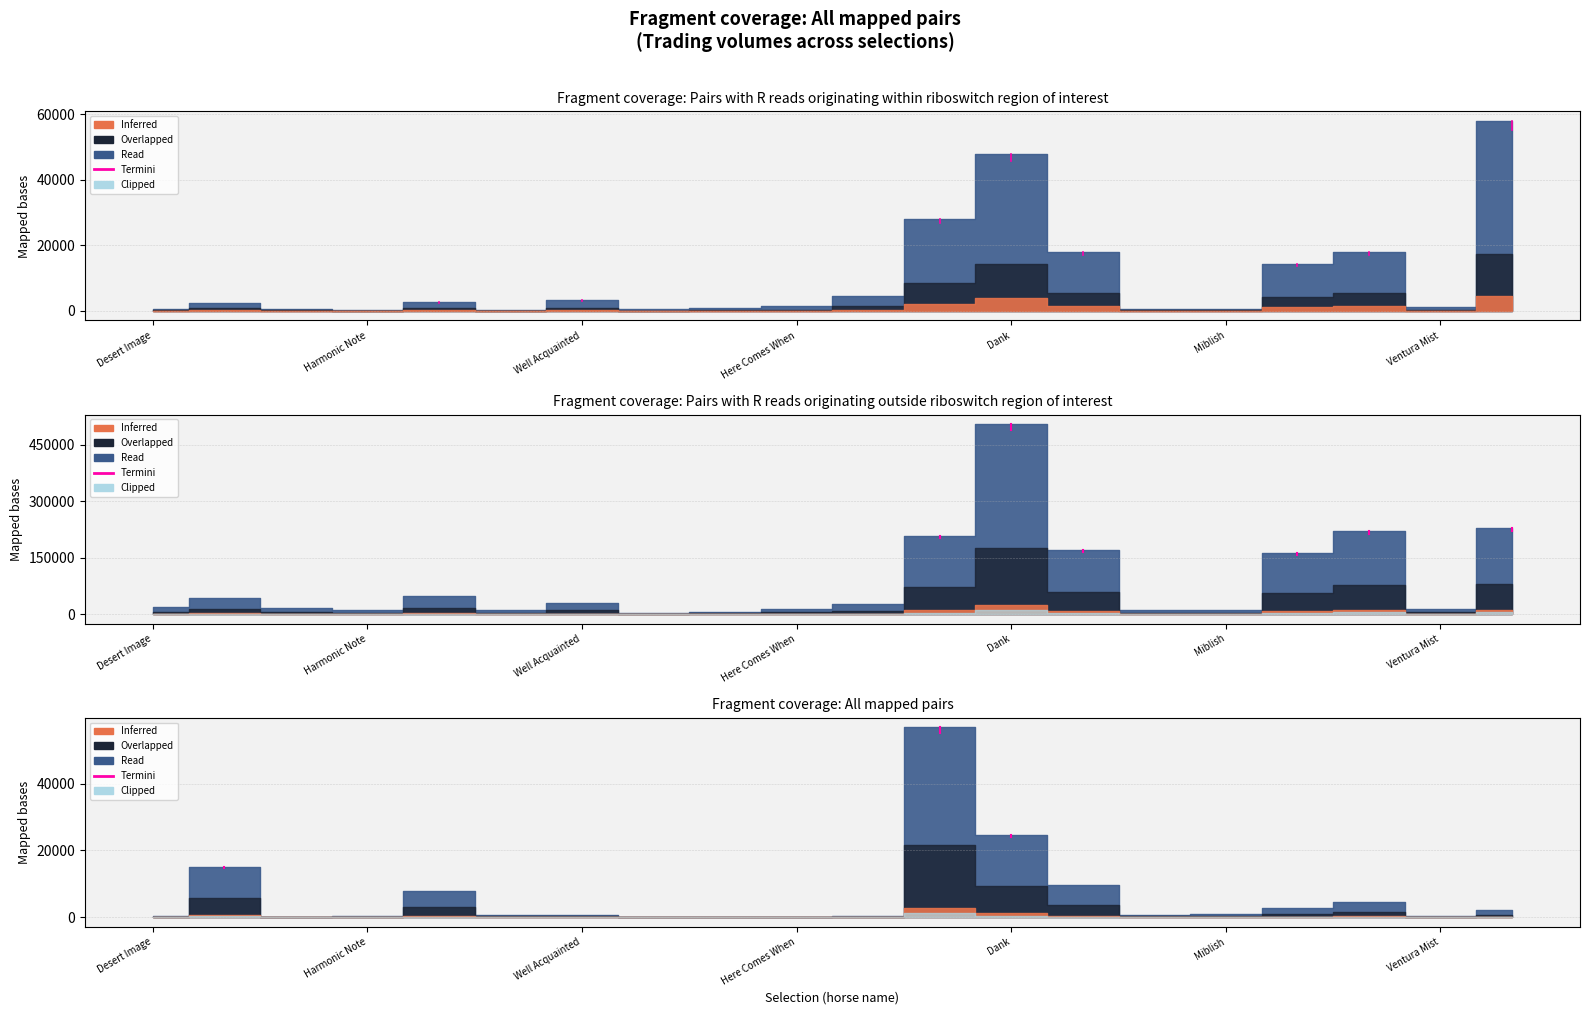

What is the value of the PPTRADEDVOL point at the 10th from the left?

14341.9